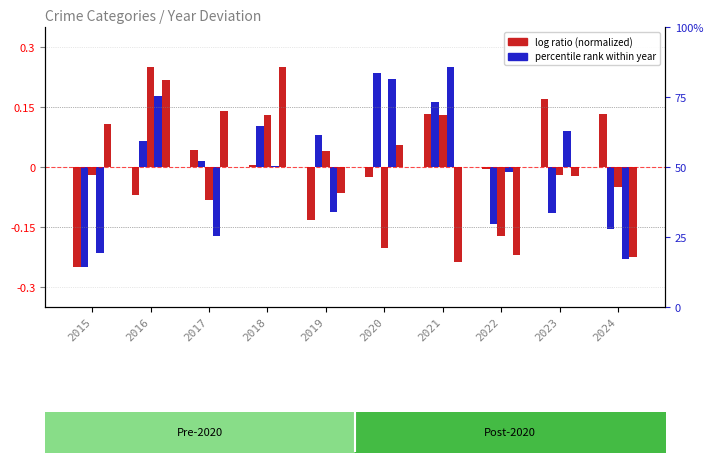

Does the chart contain any negative values?

Yes